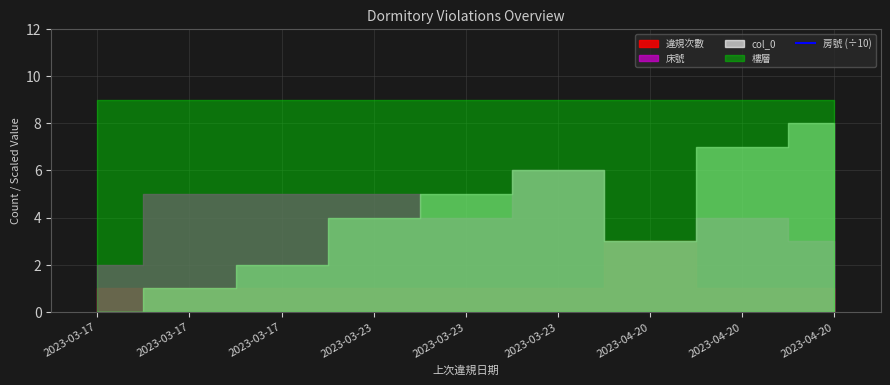

Where is the first local minimum?

2023-03-17